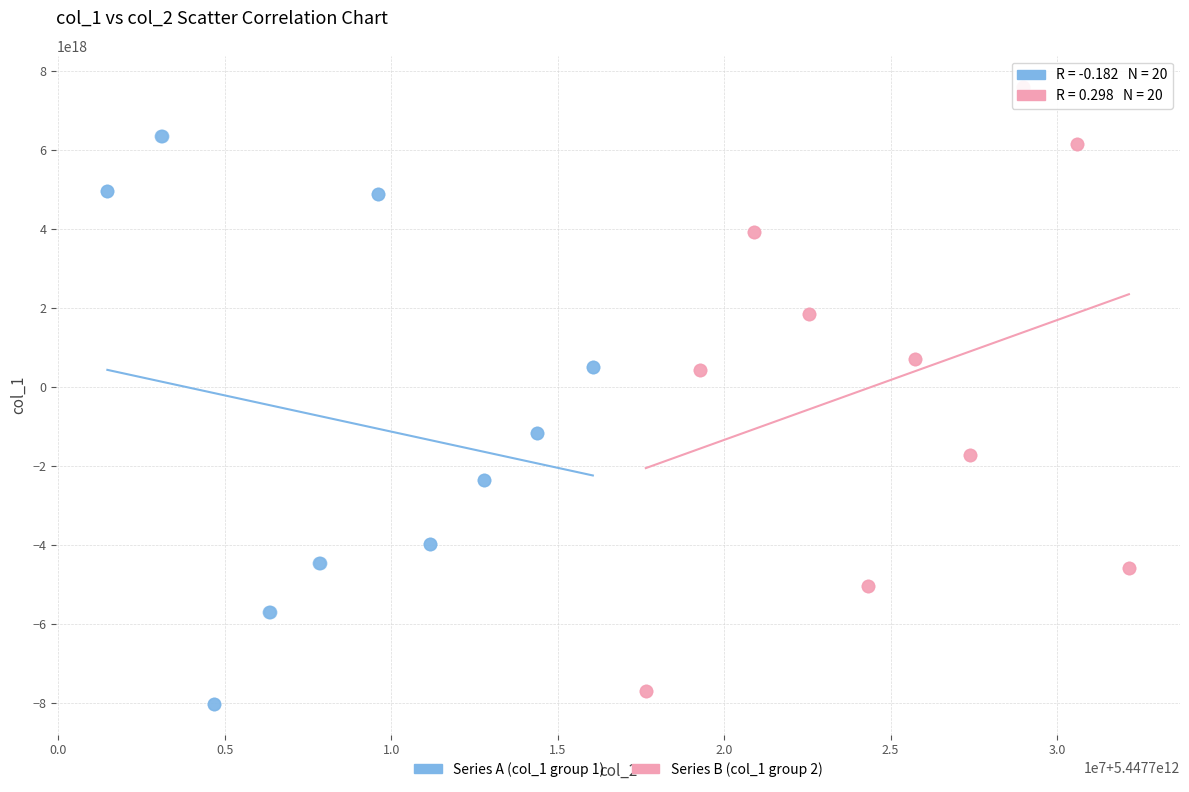

What are all the series names shown in the legend?

Series A (col_1 group 1), Series B (col_1 group 2)